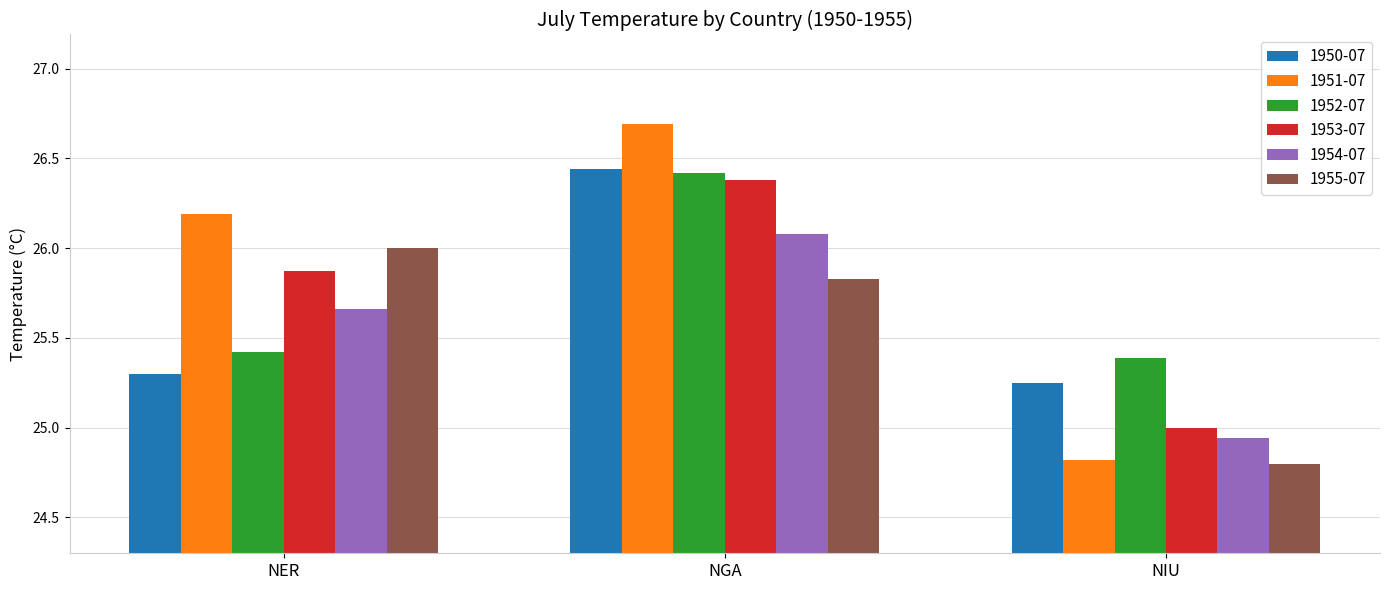

Where does the 1955-07 series first go above 25?

NER